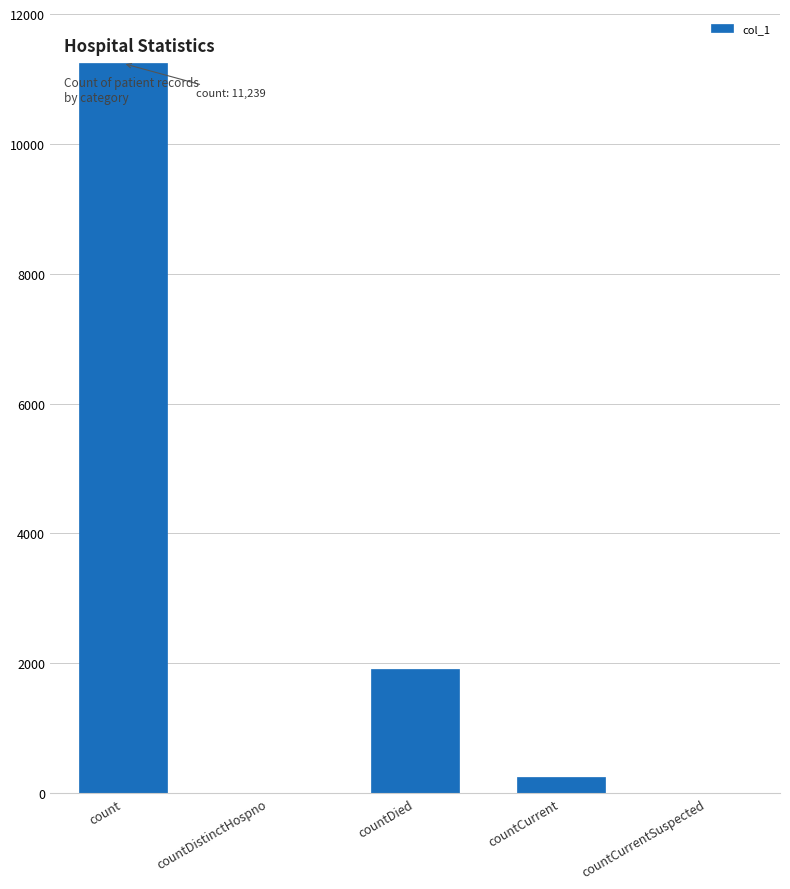

What is the maximum value shown in the chart?

11239